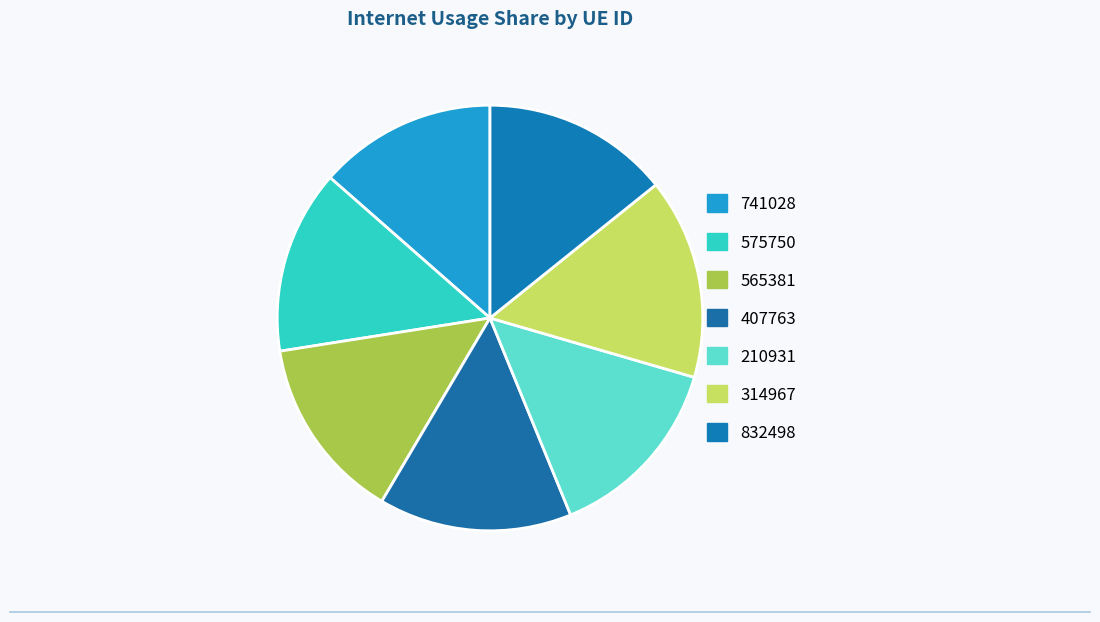

What percentage do 407763 and 565381 together represent?

28.7%